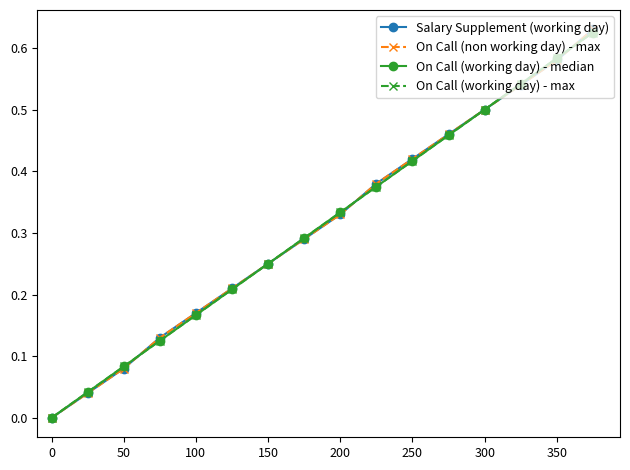

Does the chart have visible grid lines?

No